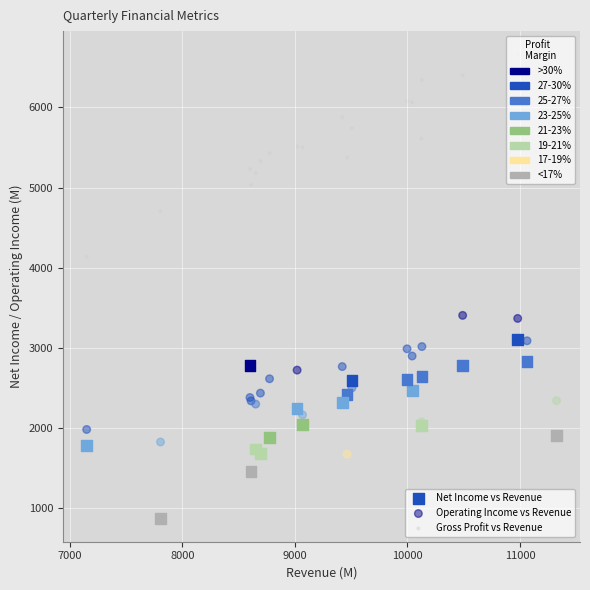

Which series contains the lowest Y value?

Net Income vs Revenue